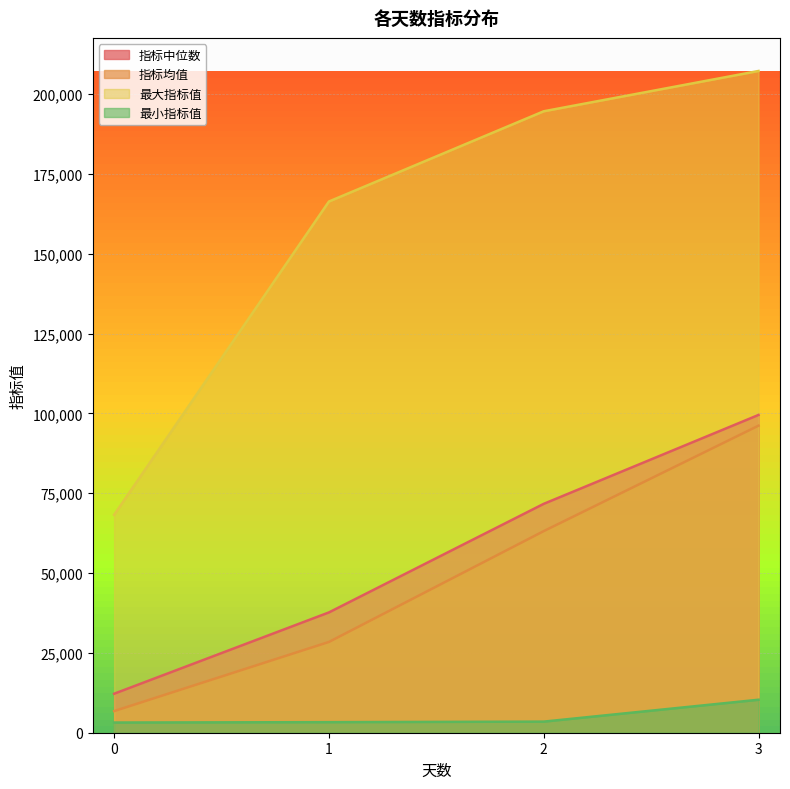

How many data points in 最小指标值 are above 3477?

1